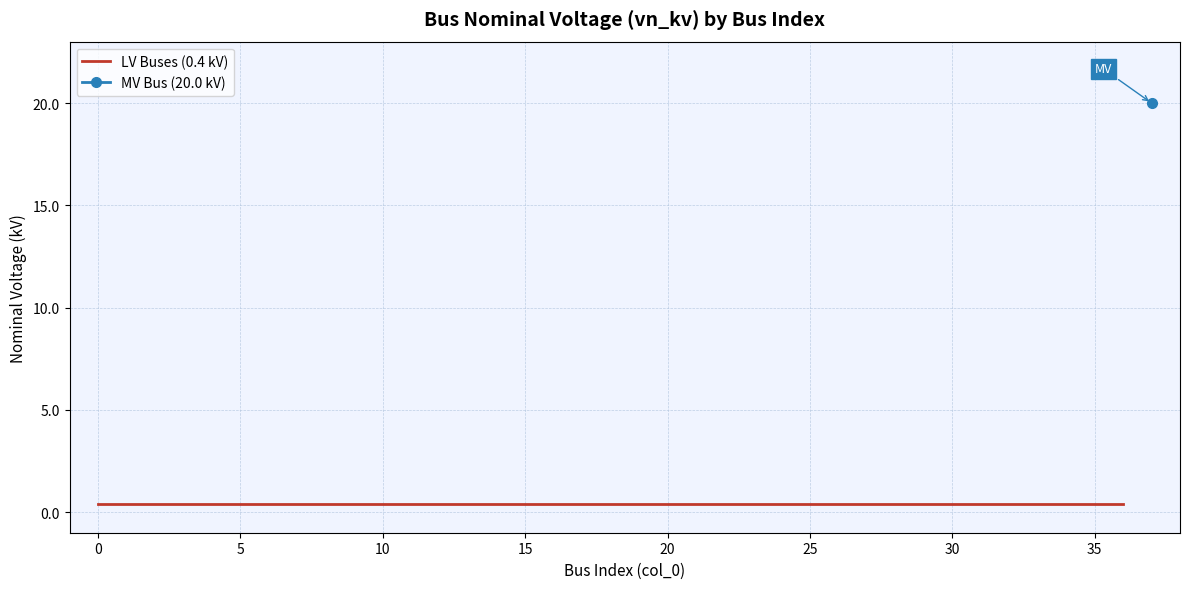

The value at 21 is 0.4. True or false?

True